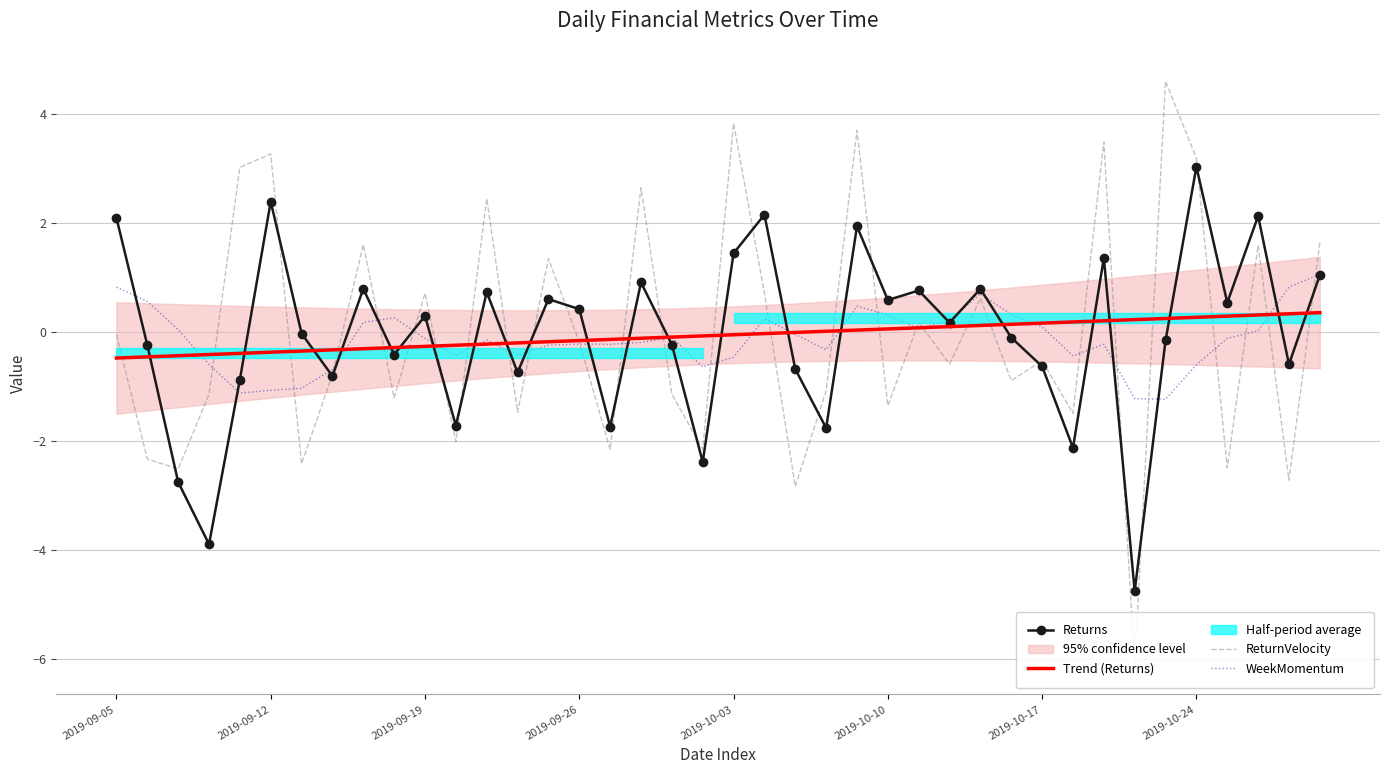

What is the lowest value of the WeekMomentum series?

-1.2